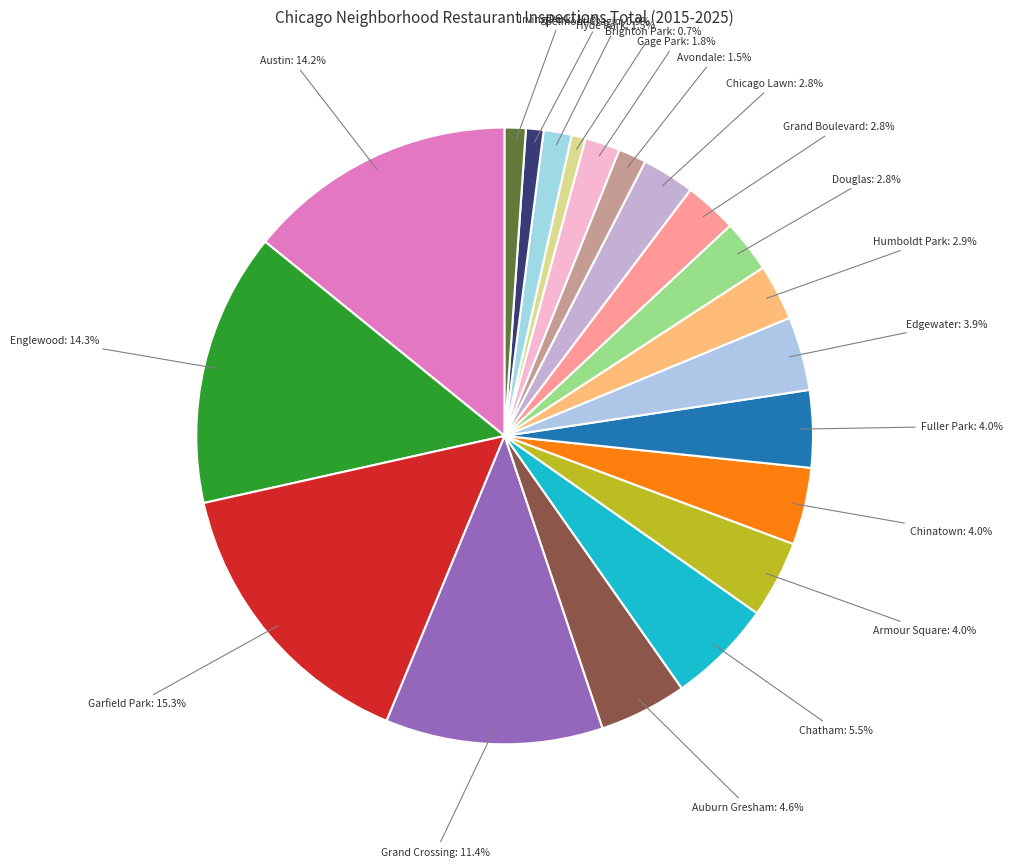

Count the number of slices in the pie.

20